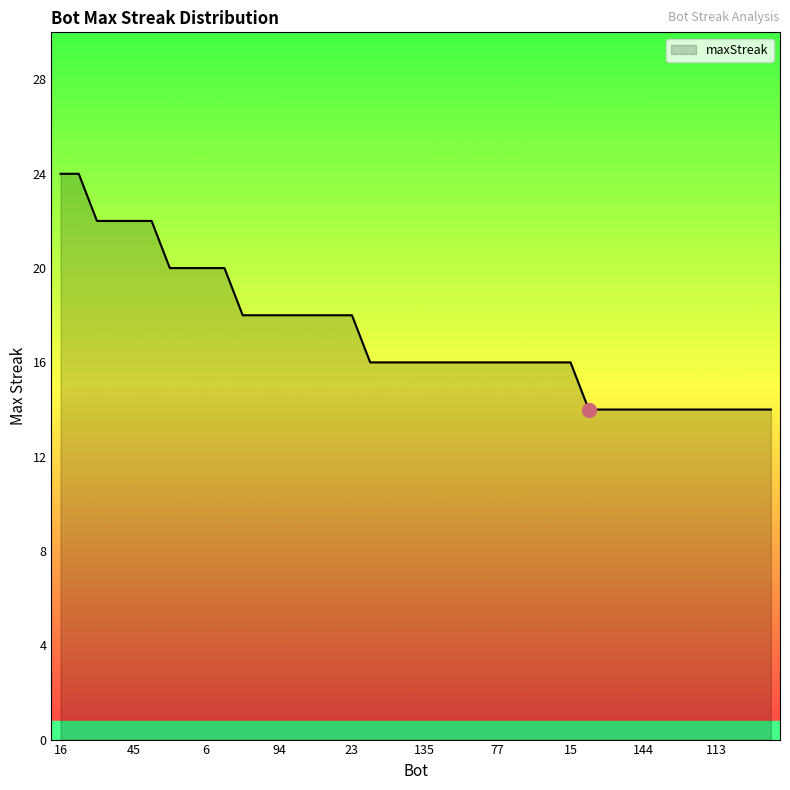

What is the minimum value shown in the chart?

14